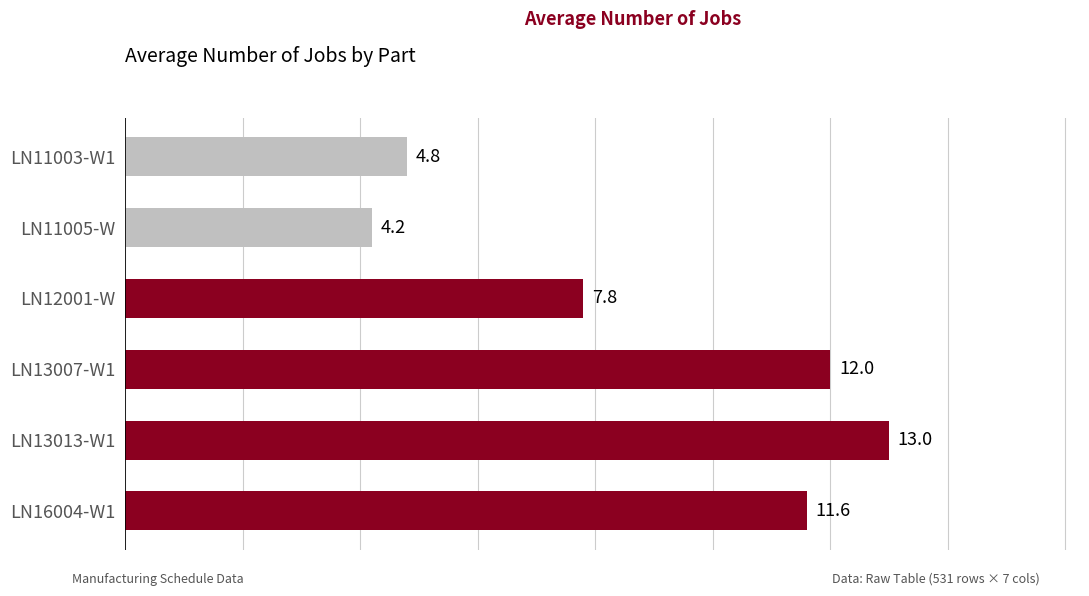

Rank the categories by value from highest to lowest.

LN13013-W1, LN13007-W1, LN16004-W1, LN12001-W, LN11003-W1, LN11005-W